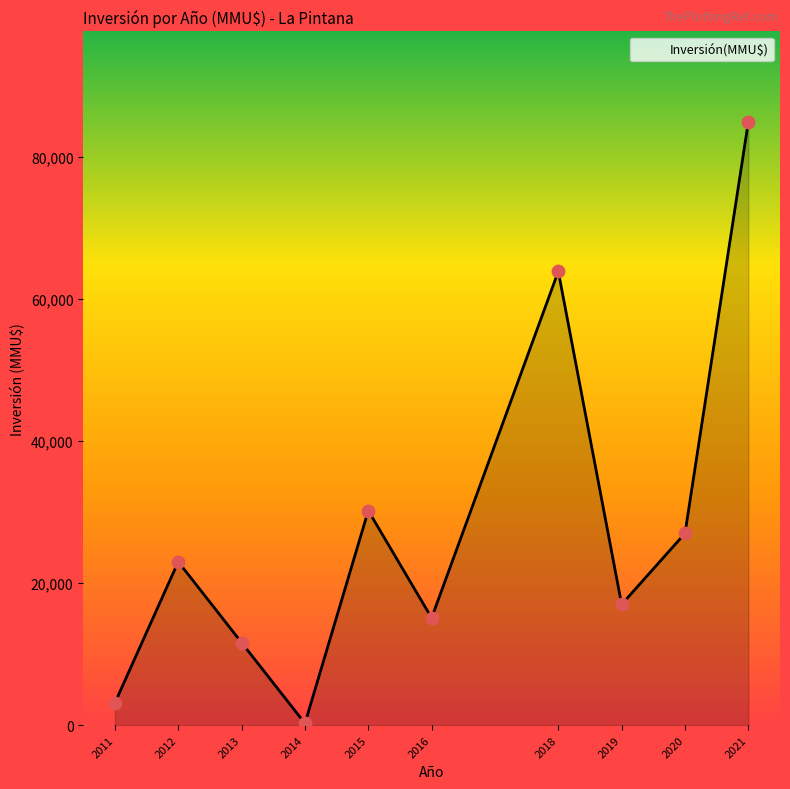

Which has a higher value, 2012 or 2020?

2020